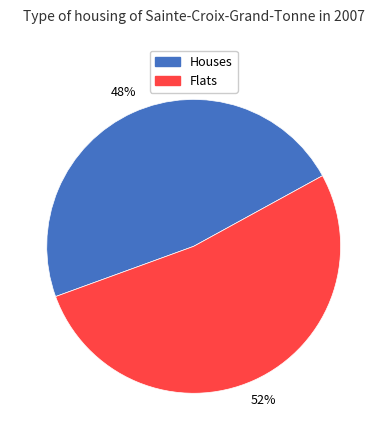

How many segments does this pie chart have?

2